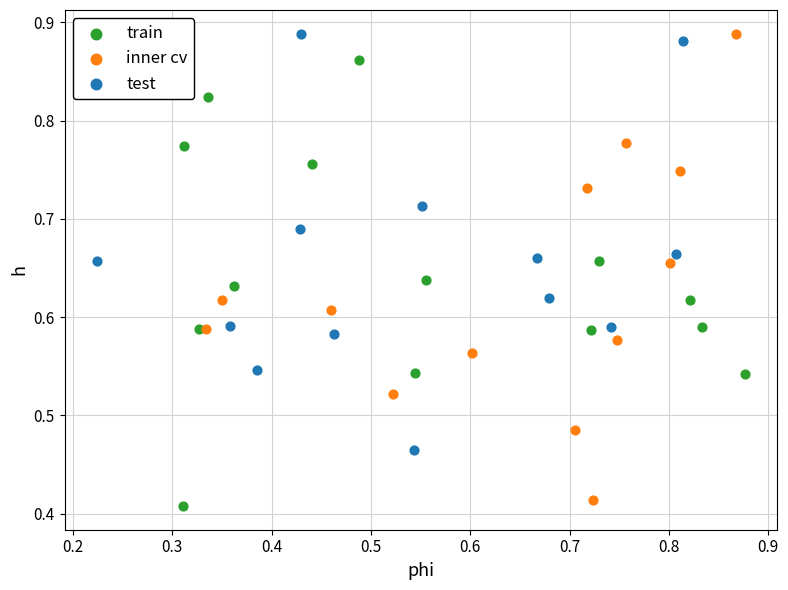

What are all the series names shown in the legend?

train, inner cv, test